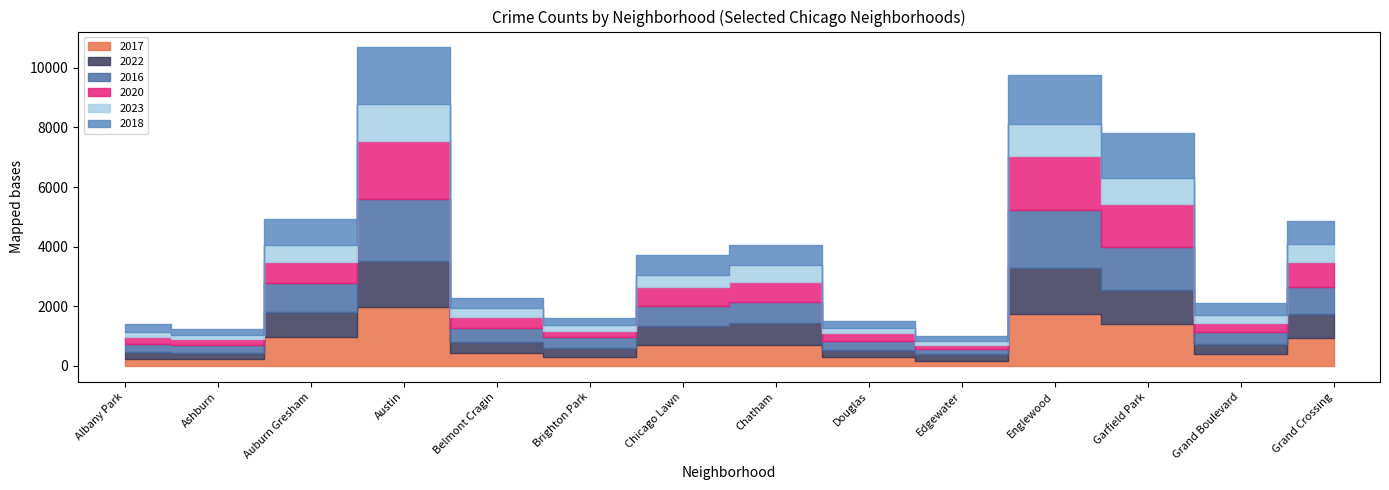

True or false: 2016 and 2020 cross at least once.

True